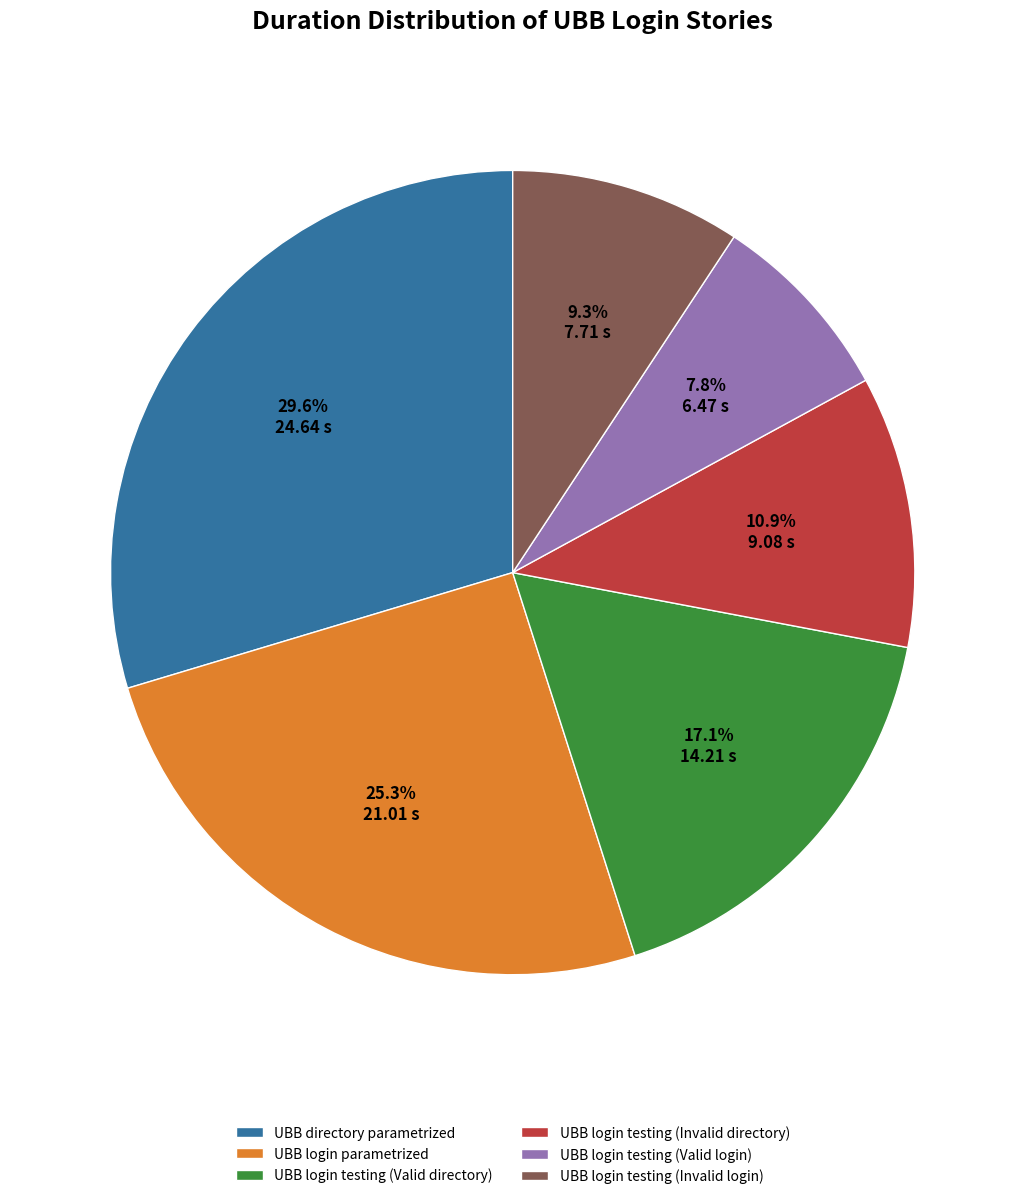

Between UBB login testing (Valid login) and UBB login testing (Valid directory), which is larger?

UBB login testing (Valid directory)